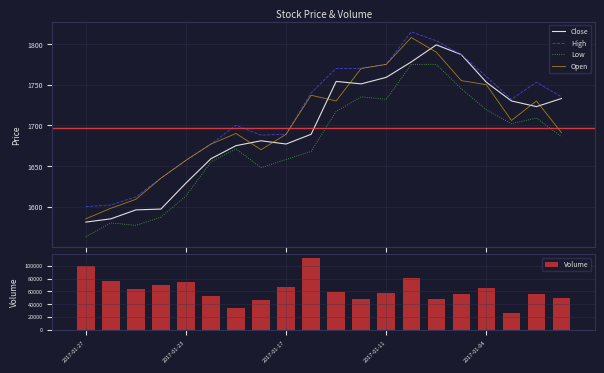

What is the difference between the maximum and second lowest values in the Open series?

210